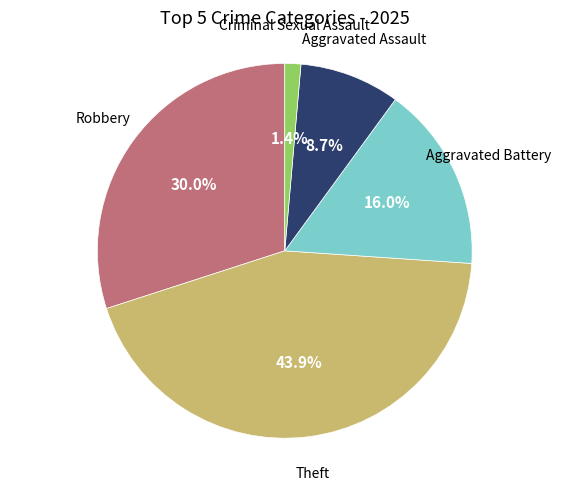

Does any single category account for the majority?

No